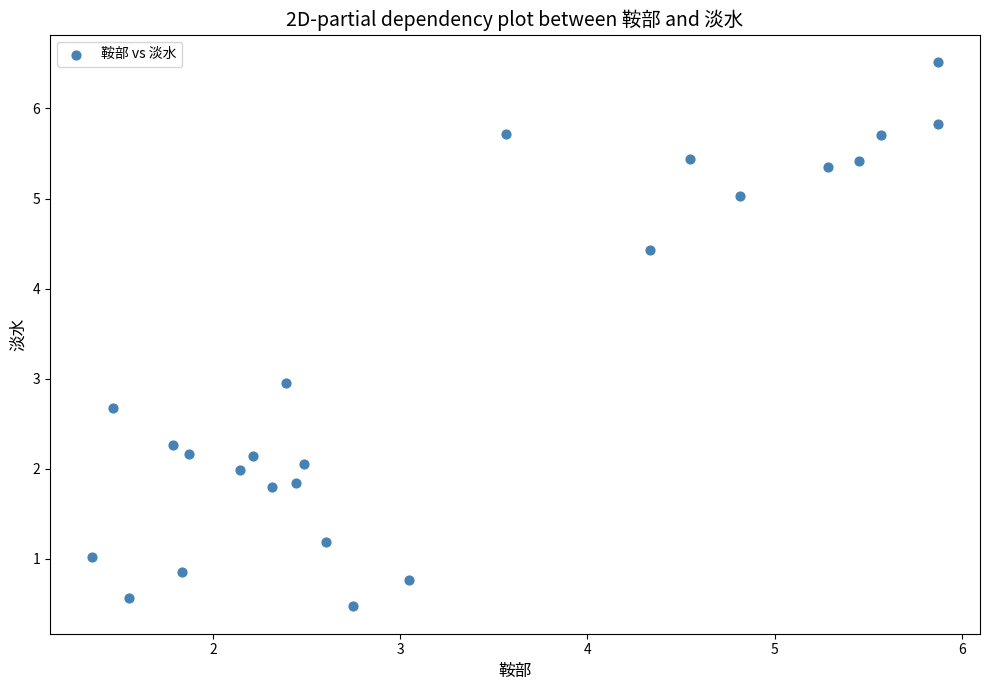

What is the range of Y values (max minus min)?

6.0